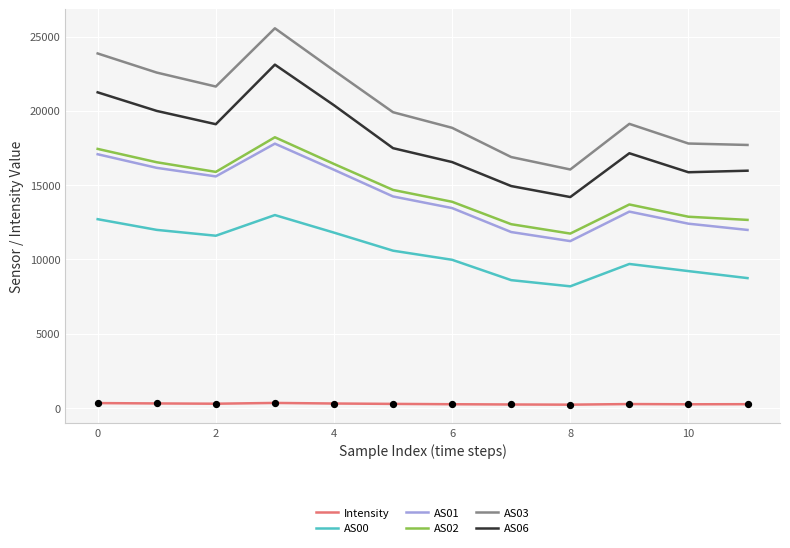

Which series has the largest total across all categories?

AS03